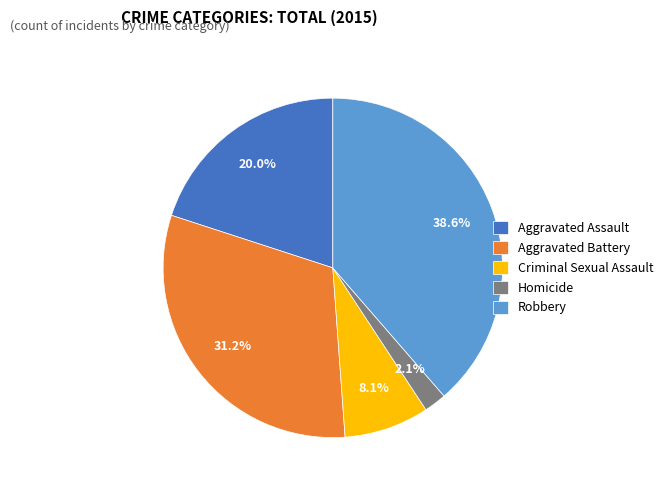

Count the number of slices in the pie.

5